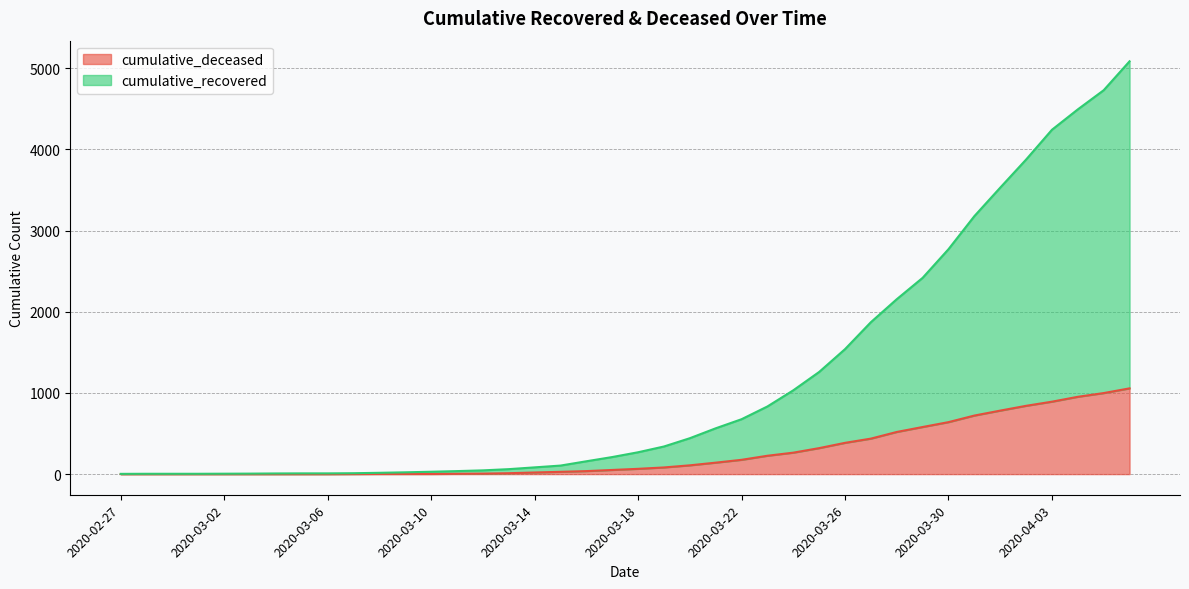

What is the label of the 1st point from the right?

2020-04-06